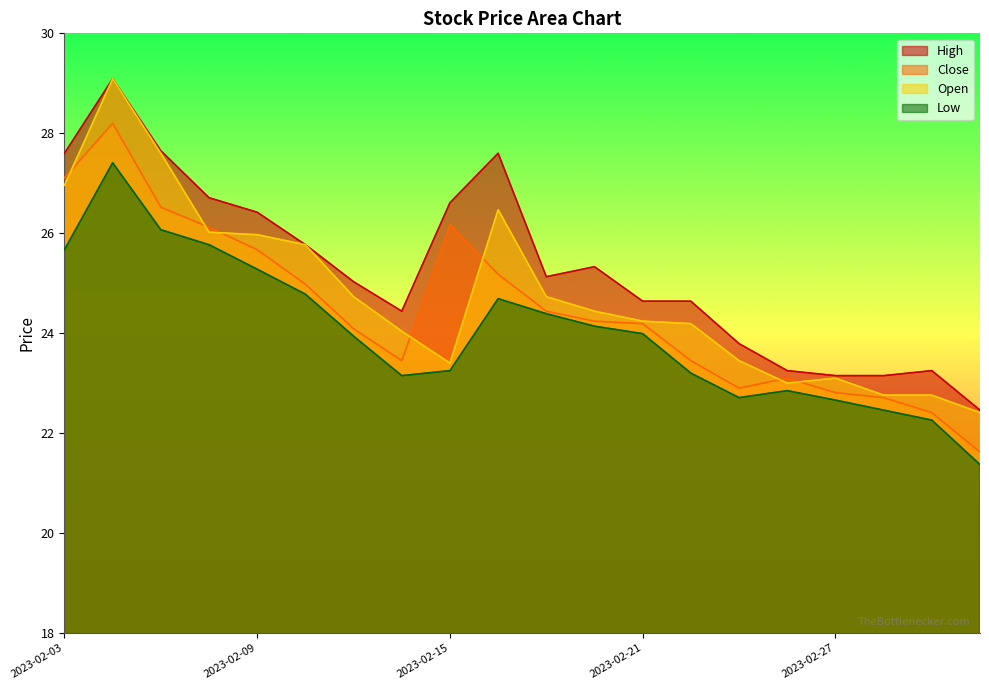

How many data points does each series have?

20